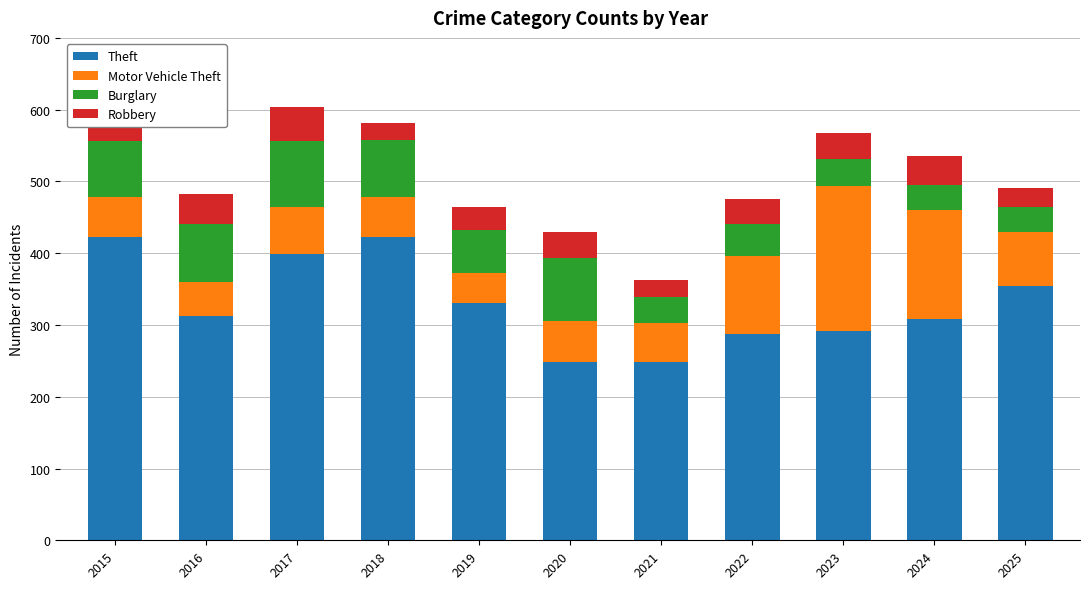

What are all the series names shown in the legend?

Theft, Motor Vehicle Theft, Burglary, Robbery